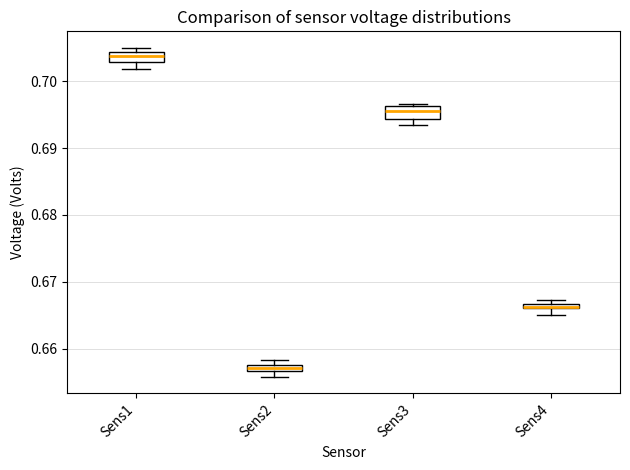

Where is the lower edge of the box for Sens3 on the y-axis? The values are not printed on the chart, so give them approximately, as read against the axis.

0.694